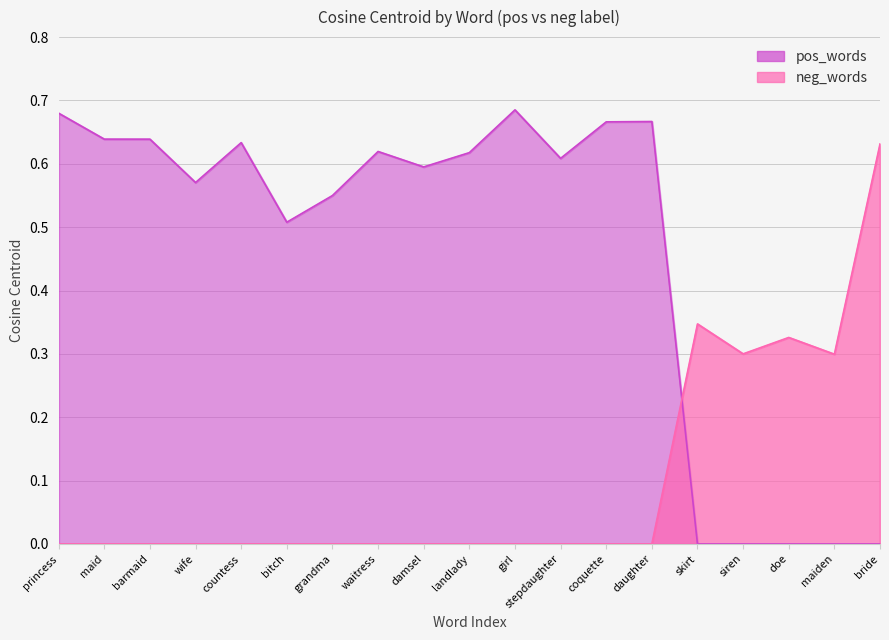

What is the value of the pos_words point at the 6th from the left?

0.5